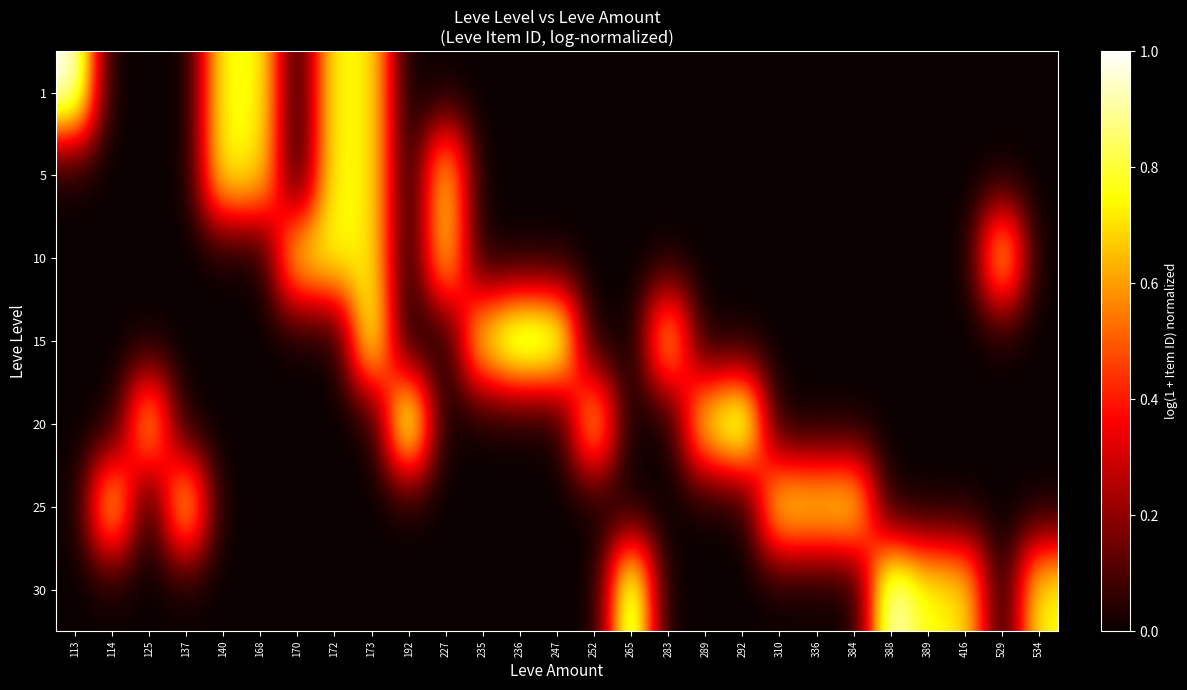

At which category does the chart reach its minimum across all series?

114